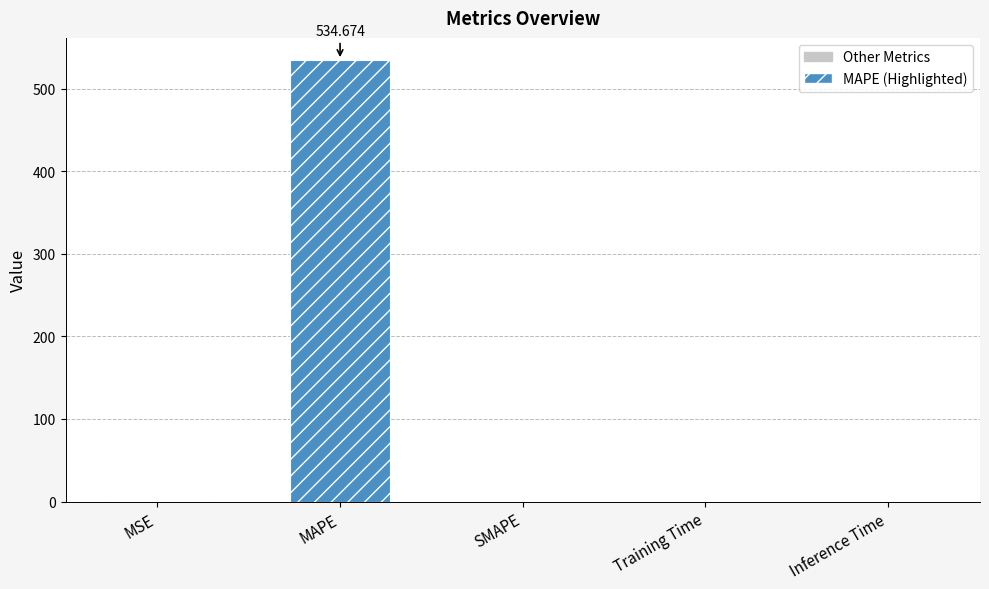

Is it true that the value at Inference Time is 0.0?

True